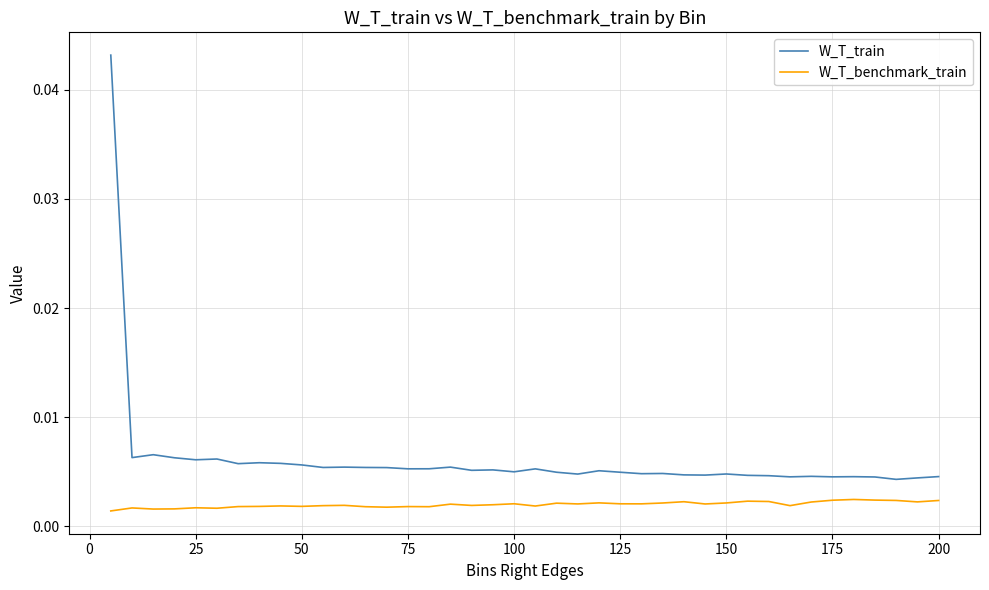

At how many categories does at least one series exceed 0?

40